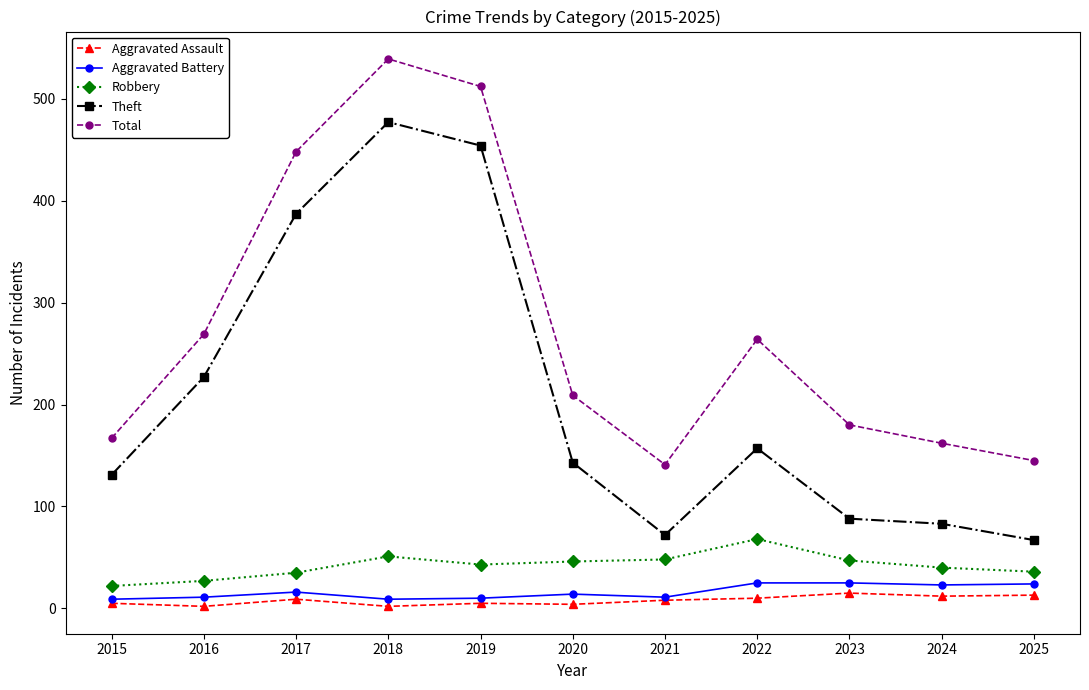

What is the maximum value for Total?

539